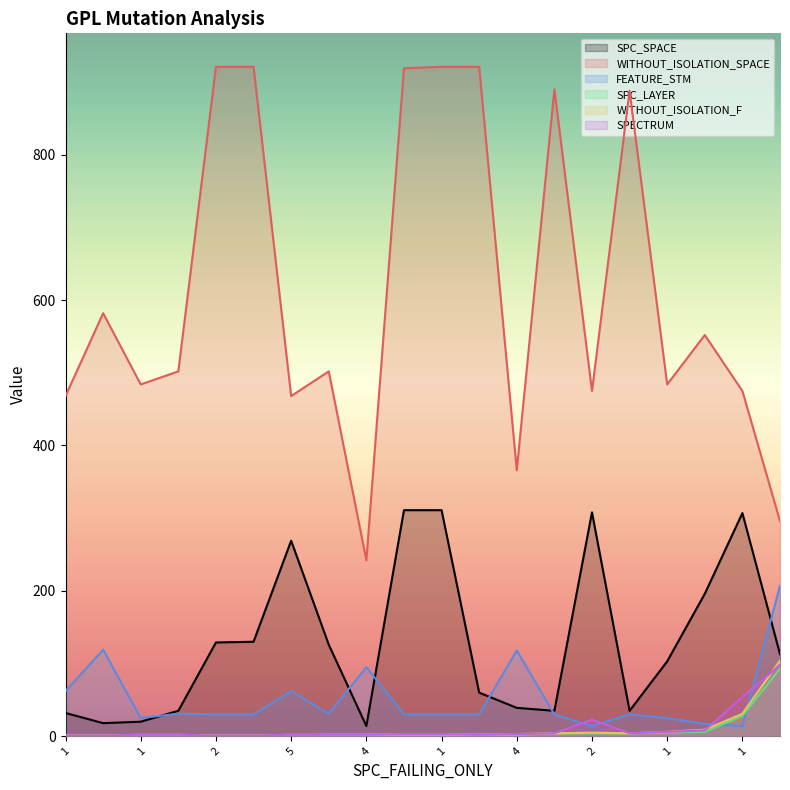

What are all the series names shown in the legend?

SPC_SPACE, WITHOUT_ISOLATION_SPACE, FEATURE_STM, SPC_LAYER, WITHOUT_ISOLATION_F, SPECTRUM